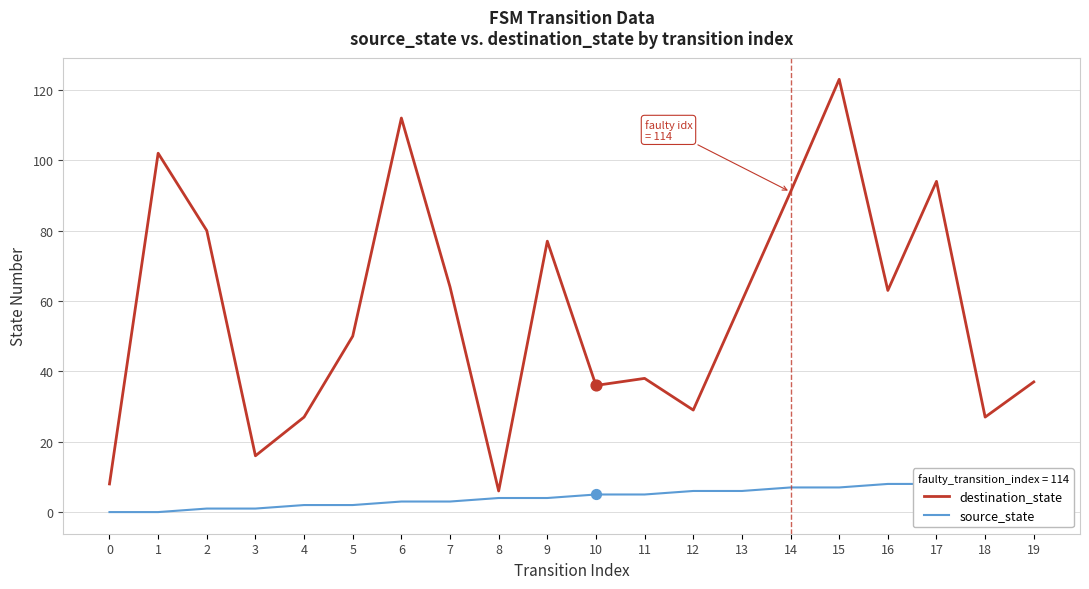

Which series has the largest total across all categories?

destination_state